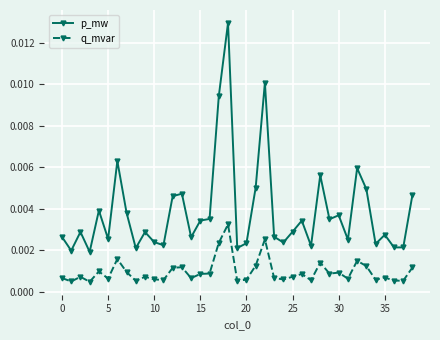

Which series has the widest spread of values?

p_mw